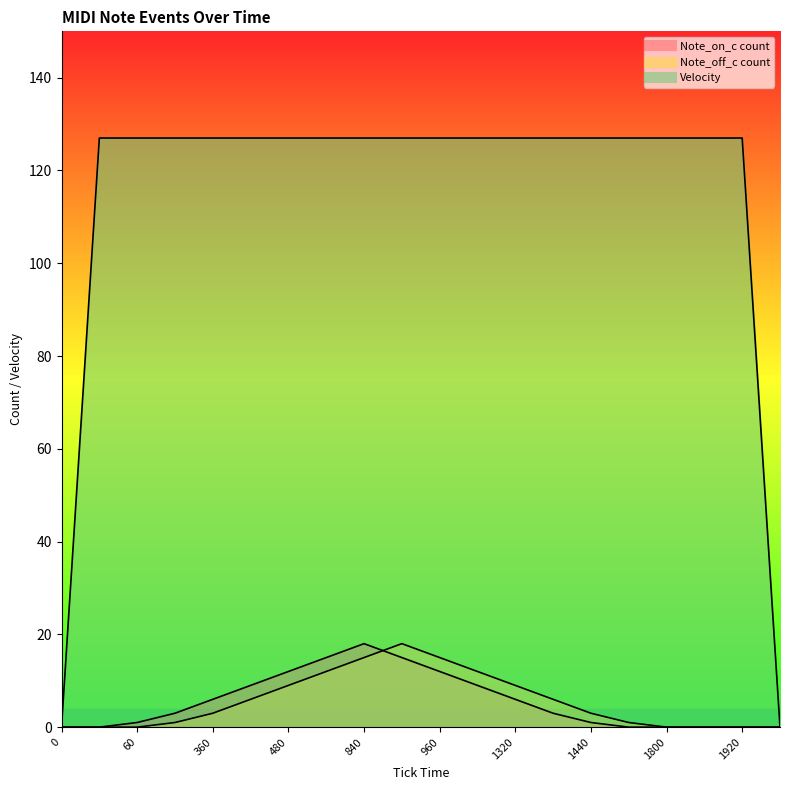

The Note_on_c count series shows 5 at 300. True or false?

False